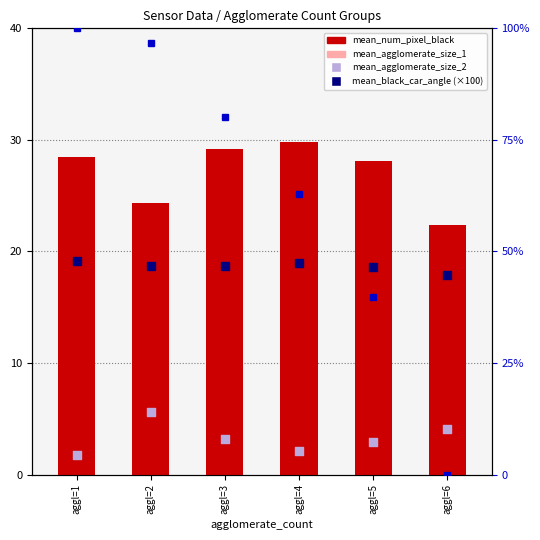

Which series reaches the minimum Y coordinate?

mean_distance_sensors (norm)